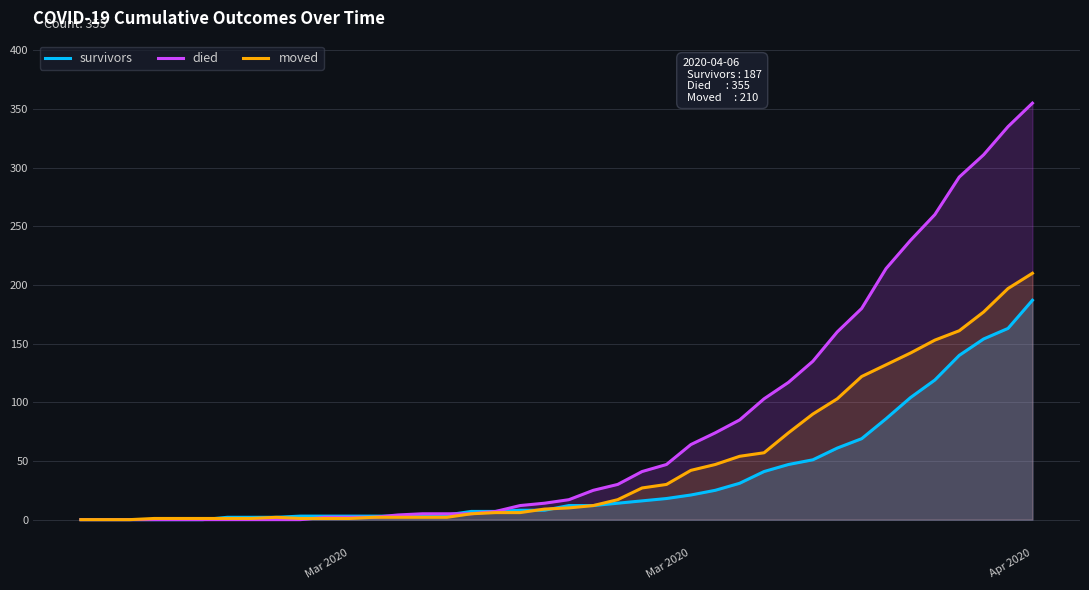

True or false: died has a value of 121 at 8.

False